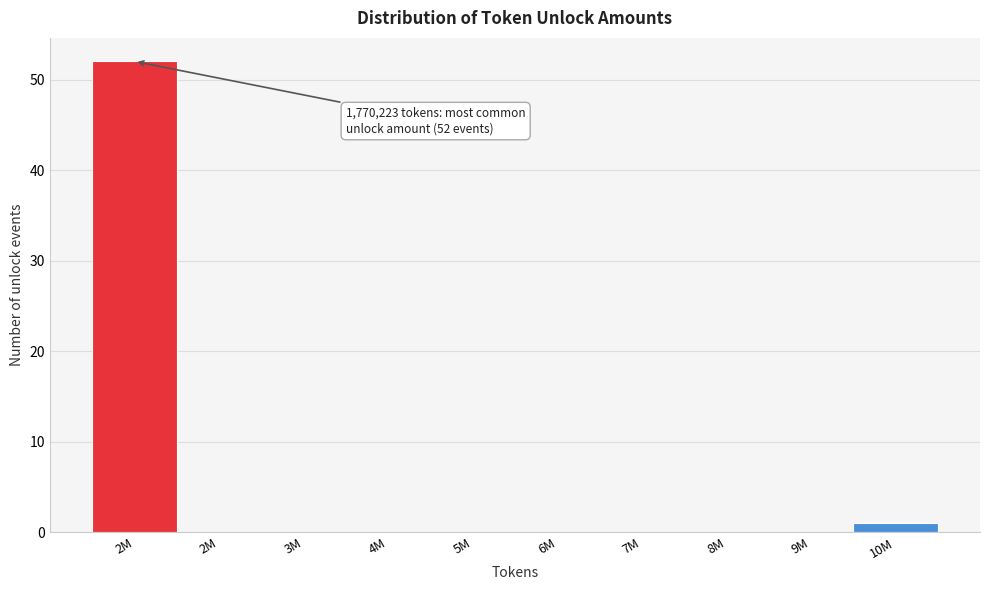

How many data points does each series have?

10